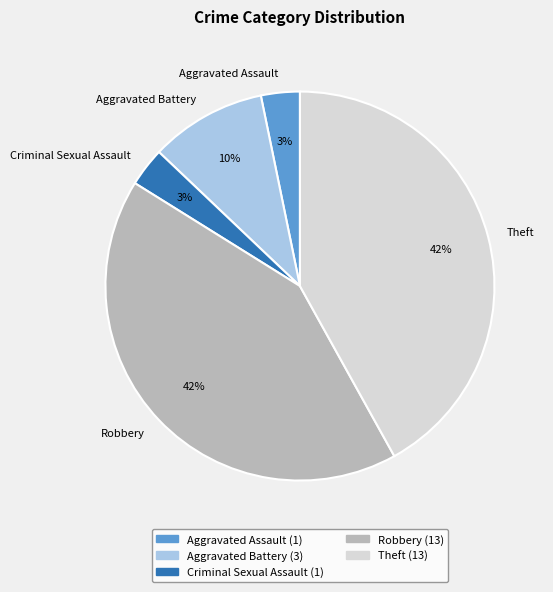

To the nearest percent, what portion does Aggravated Battery represent?

10%